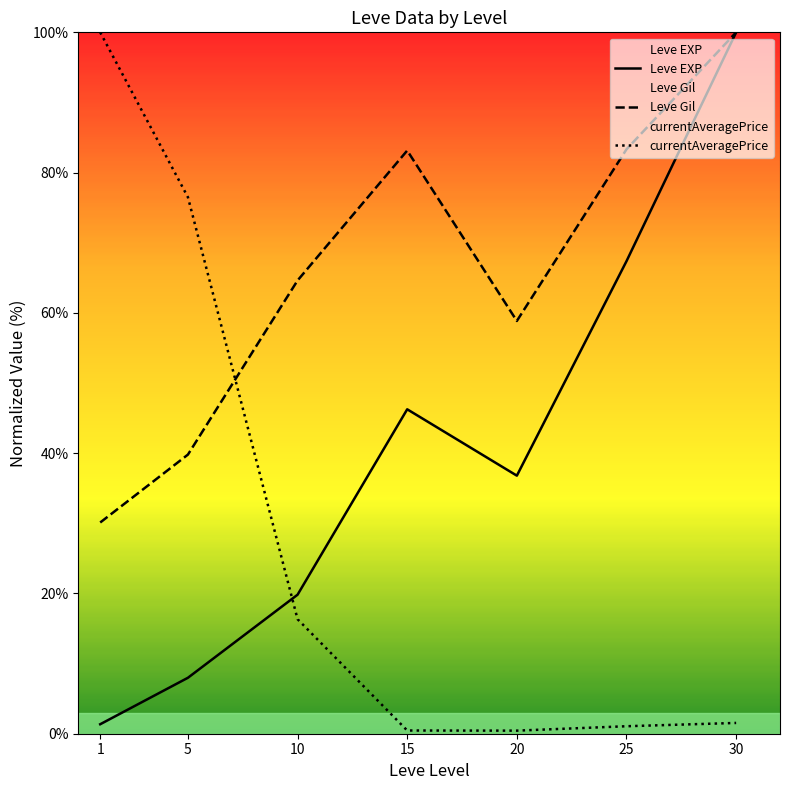

Reading left to right, extract all data points from this chart.

Leve EXP: 1.4	8.0	19.8	46.3	36.8	67.4	100.0
Leve Gil: 30.1	39.8	64.6	83.1	58.8	83.3	100.0
currentAveragePrice: 100.0	76.5	16.3	0.5	0.4	1.1	1.5